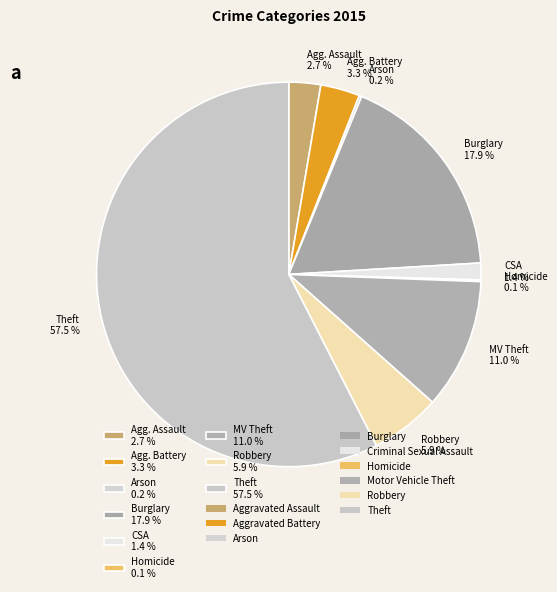

Which slice represents more than half of the pie?

Theft 57.5 %